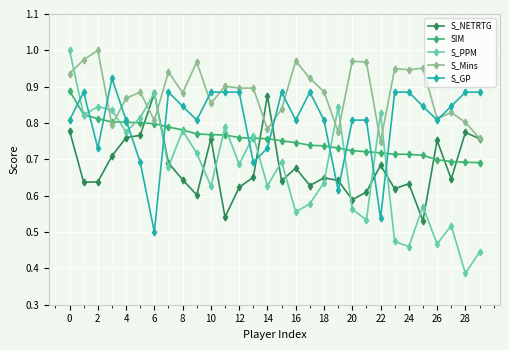

Which series has the widest spread of values?

S_PPM